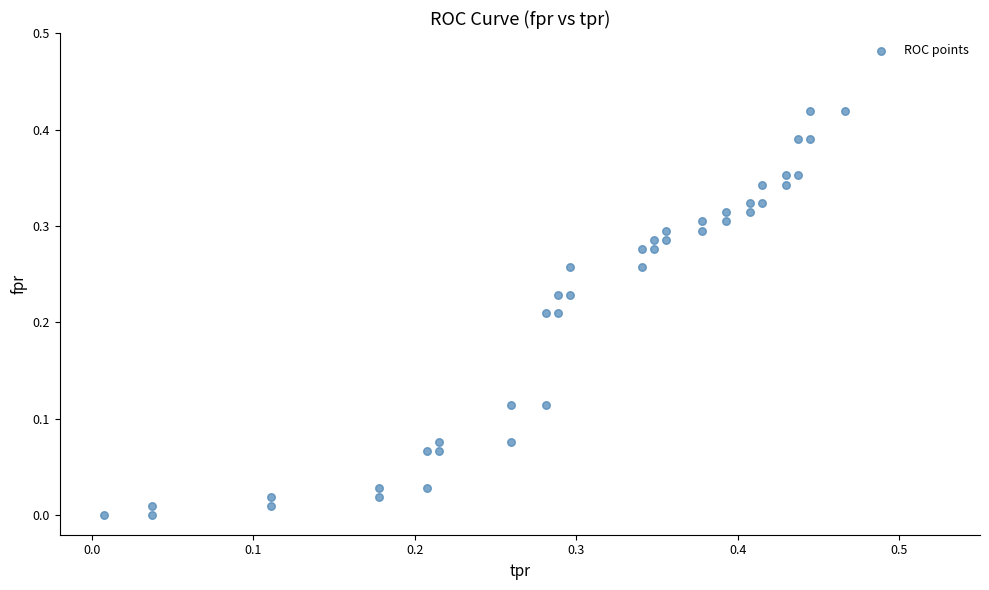

What is the range of X values (max minus min)?

0.5